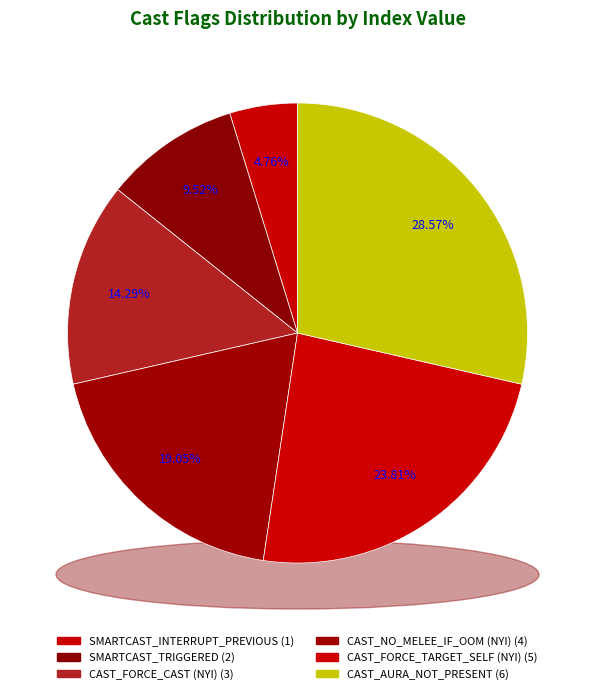

To the nearest percent, what portion does CAST_FORCE_CAST (NYI) represent?

14%